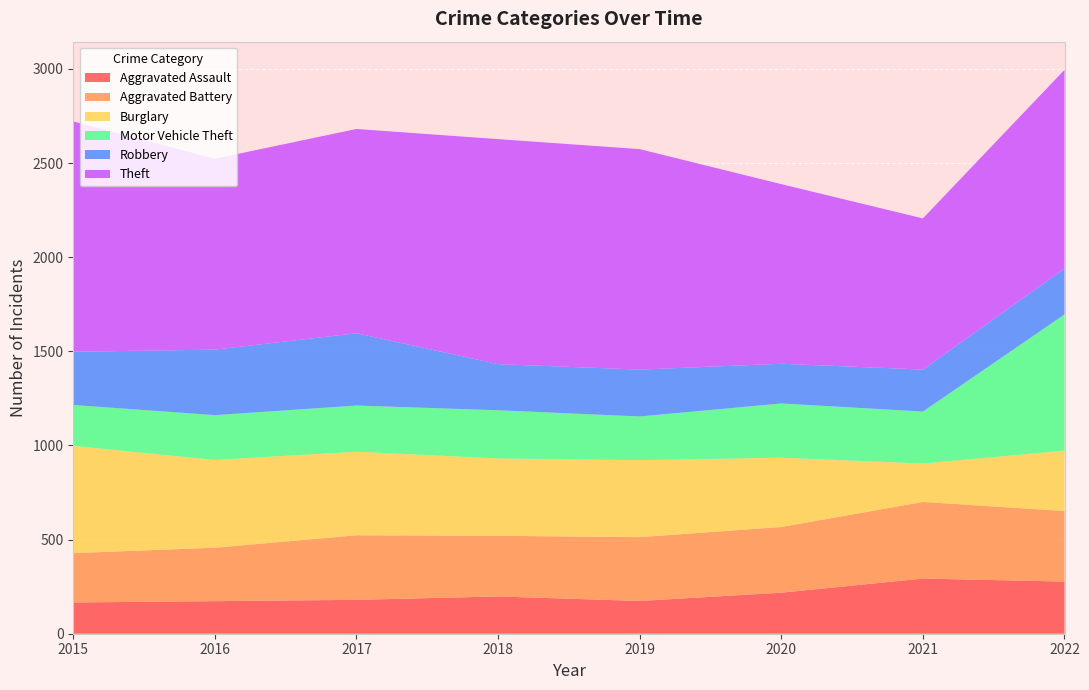

Reading left to right, list all the values displayed in this chart.

Aggravated Assault: 166	173	180	198	174	218	293	277
Aggravated Battery: 262	284	343	322	339	349	407	375
Burglary: 570	466	444	411	409	368	204	321
Motor Vehicle Theft: 217	238	245	256	232	288	276	723
Robbery: 283	348	384	245	249	211	223	244
Theft: 1223	1014	1085	1195	1171	954	803	1055